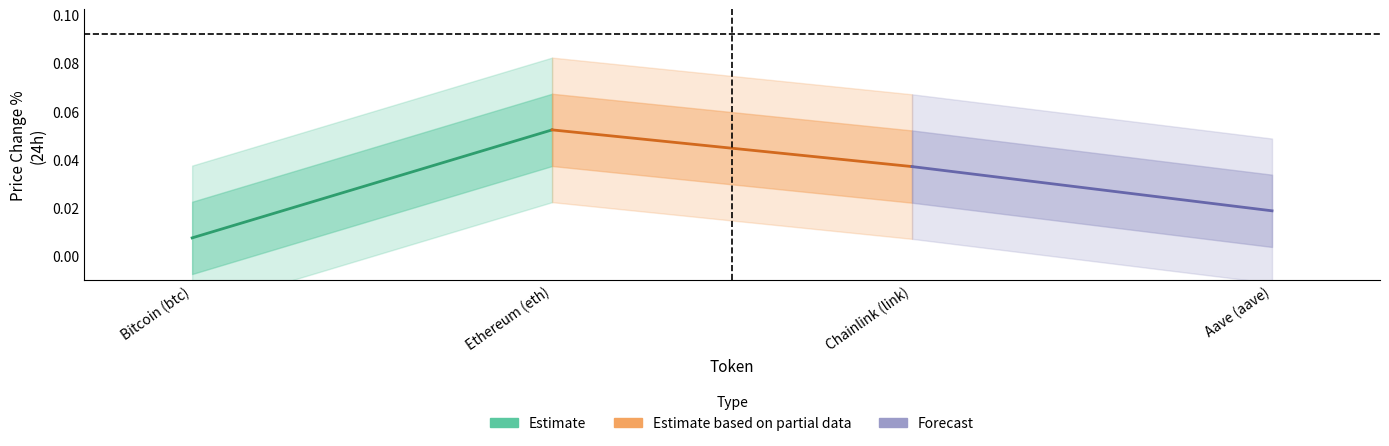

Reading right to left, extract all data points from this chart.

Estimate: 0.1	0.0
Estimate based on partial data: 0.0	0.1
Forecast: 0.0	0.0